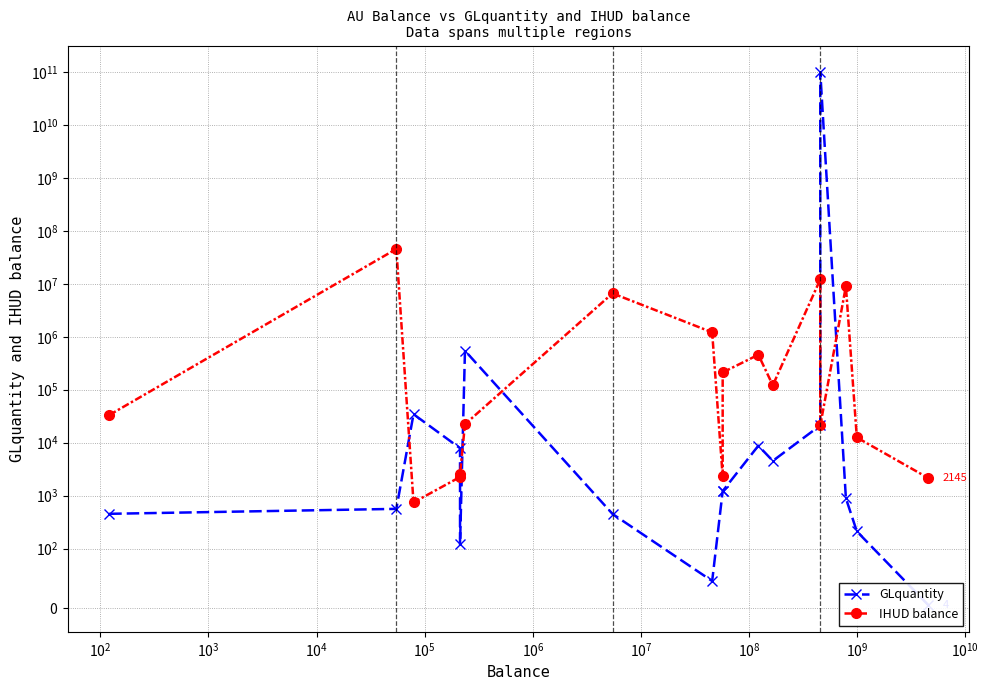

How many series are shown in this chart?

2